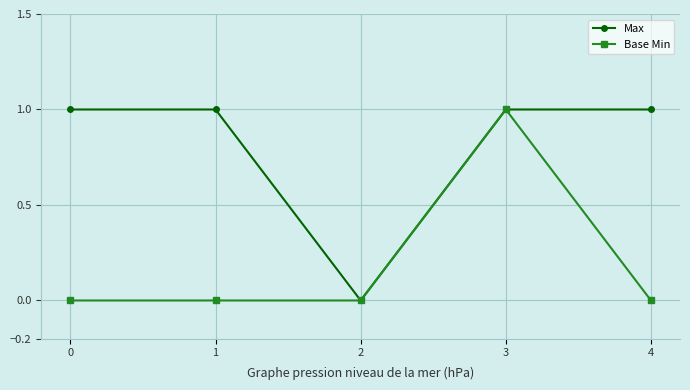

Reading left to right, list all the values displayed in this chart.

Max: 1	1	0	1	1
Base Min: 0	0	0	1	0